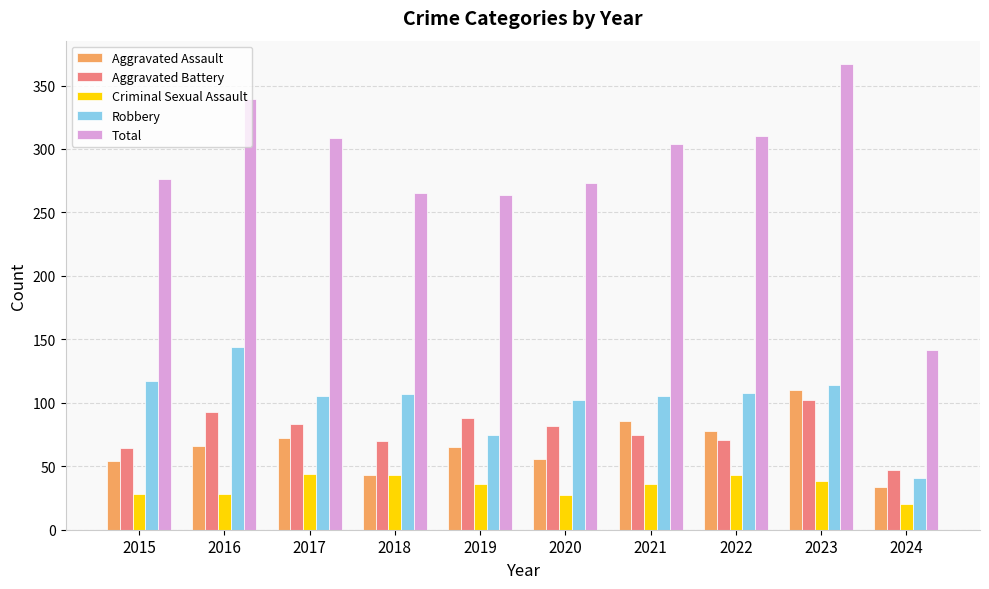

What is the minimum value for Robbery?

41